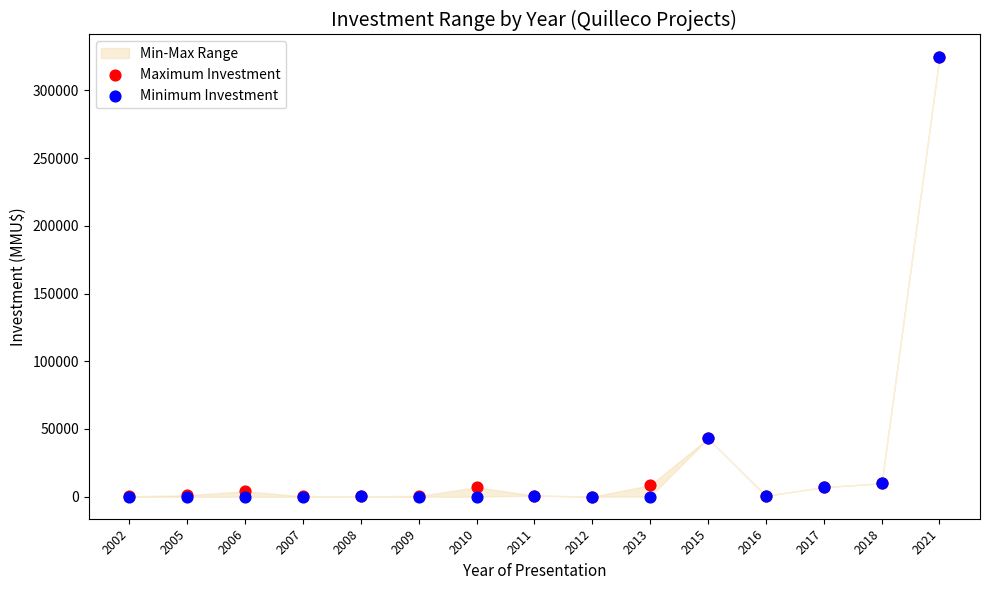

Which series has the largest Y range (max minus min)?

Minimum Investment